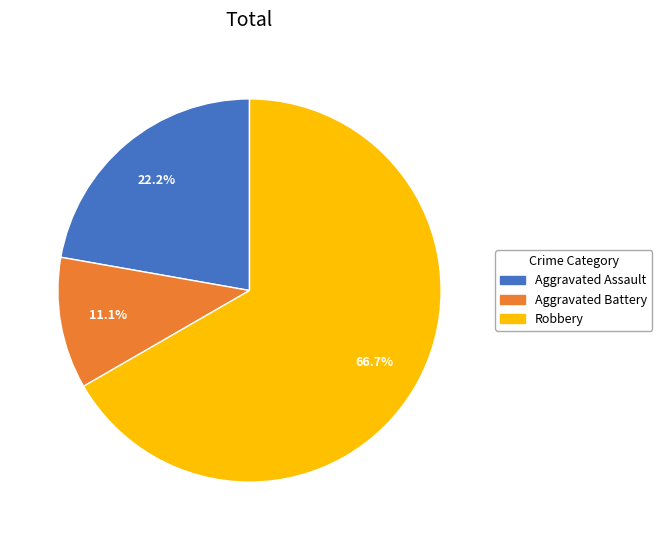

Is there a majority slice in this chart?

Yes